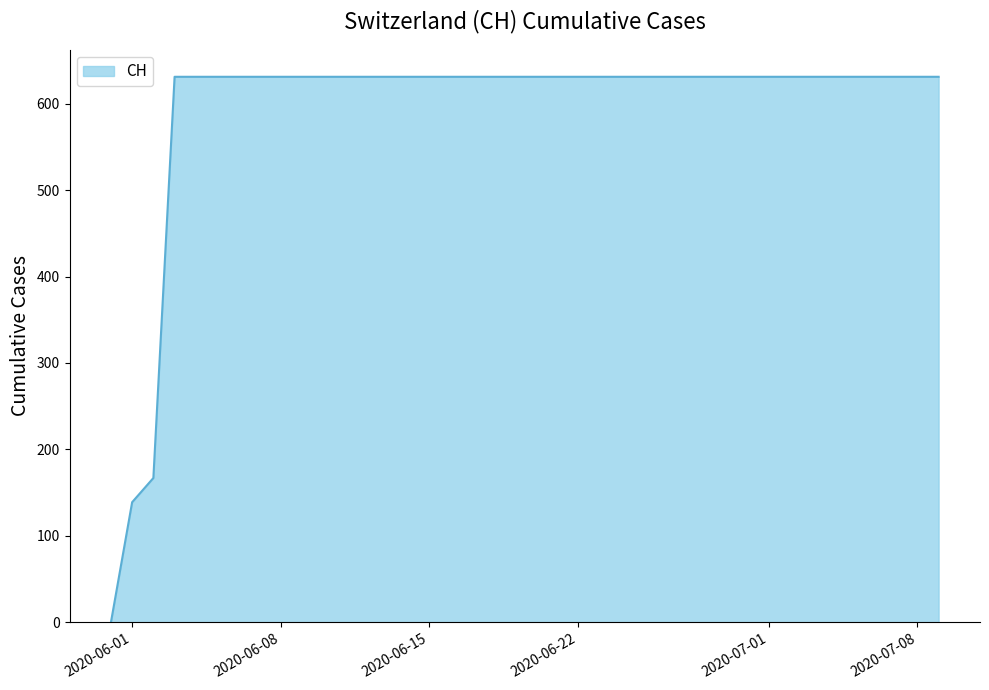

What is the difference between the maximum and minimum values?

631